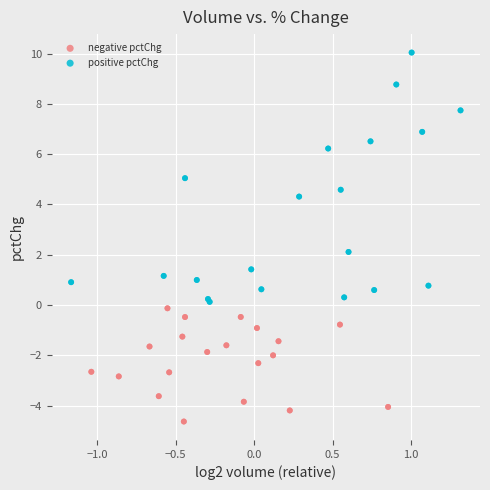

What are all the series names shown in the legend?

negative pctChg, positive pctChg